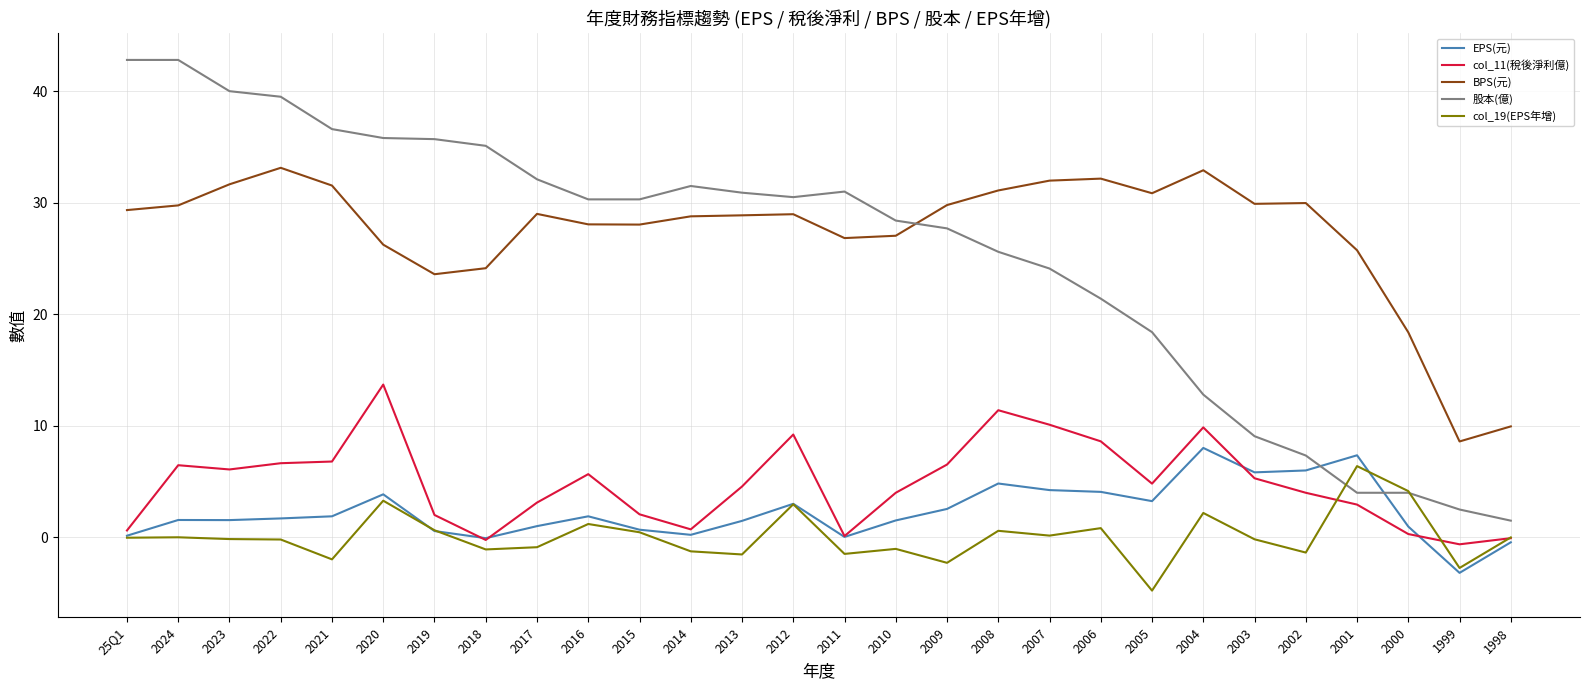

What position from the left is 2005?

21